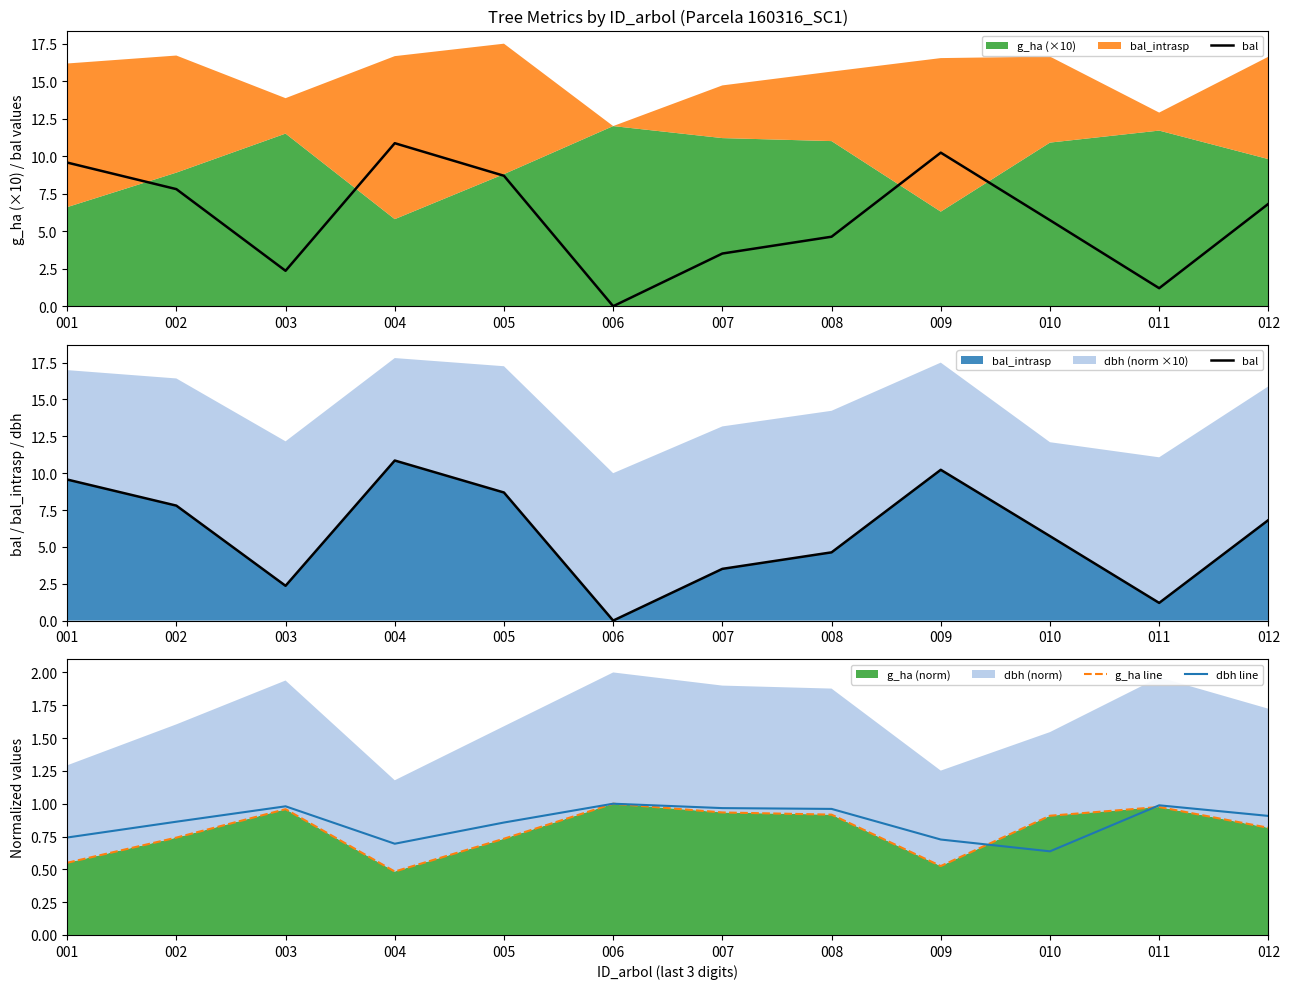

Which series has the largest range (max minus min)?

bal